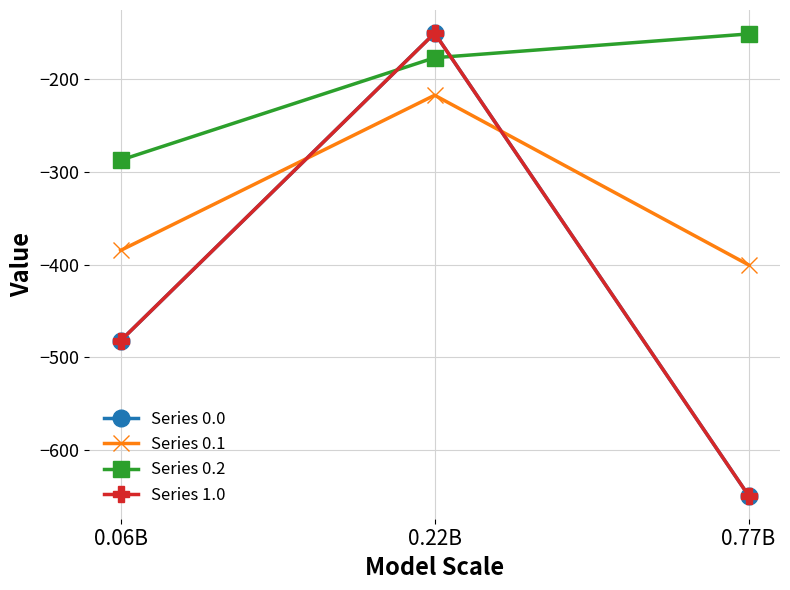

Which series has the largest total across all categories?

Series 0.2